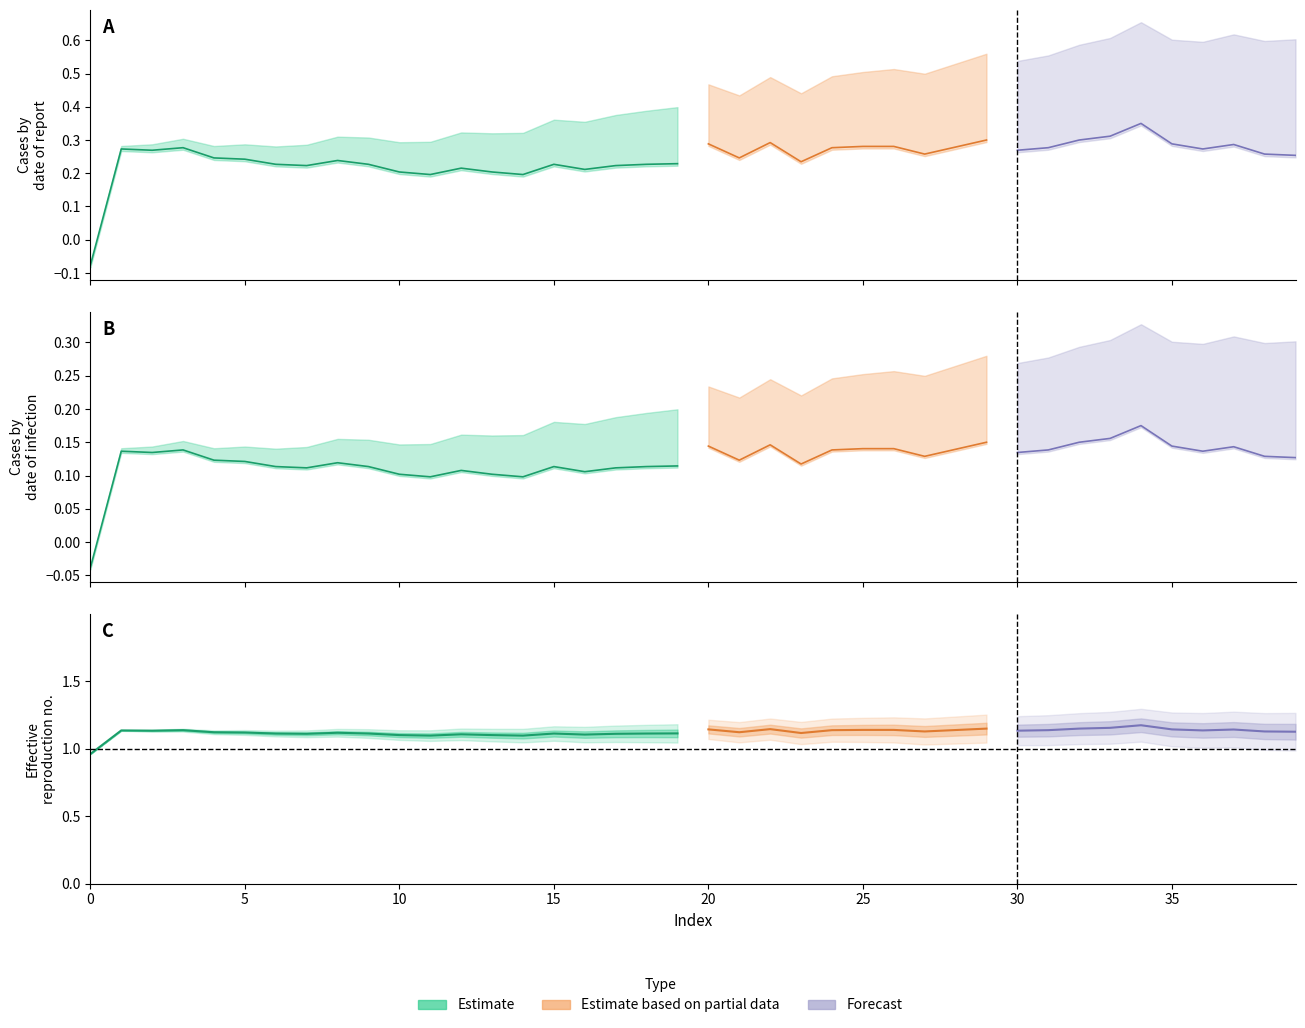

True or false: col_35 has more than 1 interior local peaks.

False